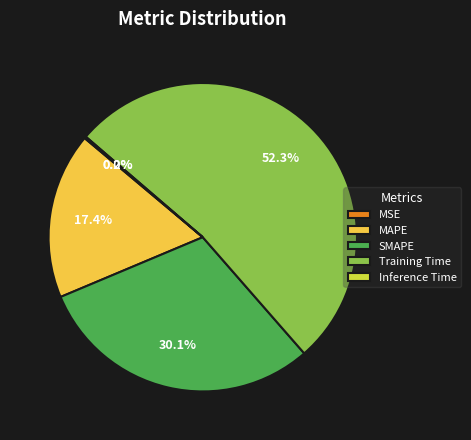

Do Training Time and MAPE together represent more than half of the pie?

Yes